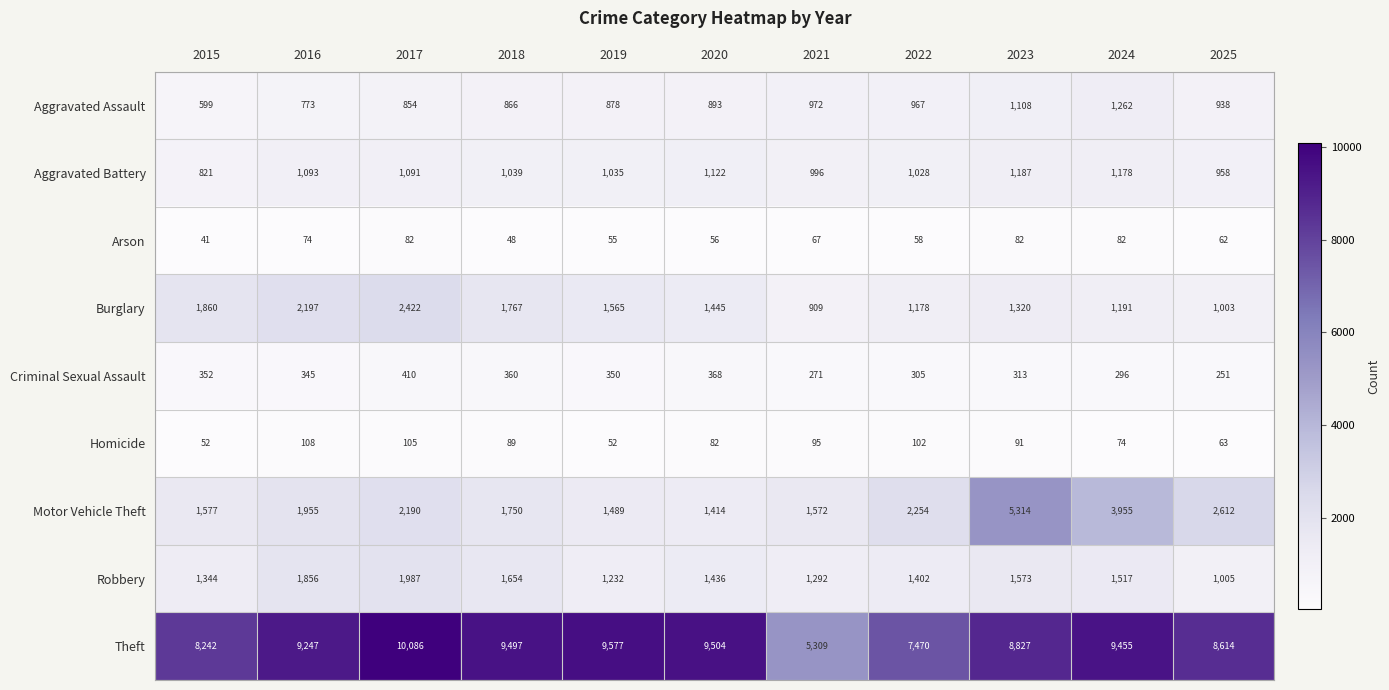

What is the total value across all series at 2020?

16320